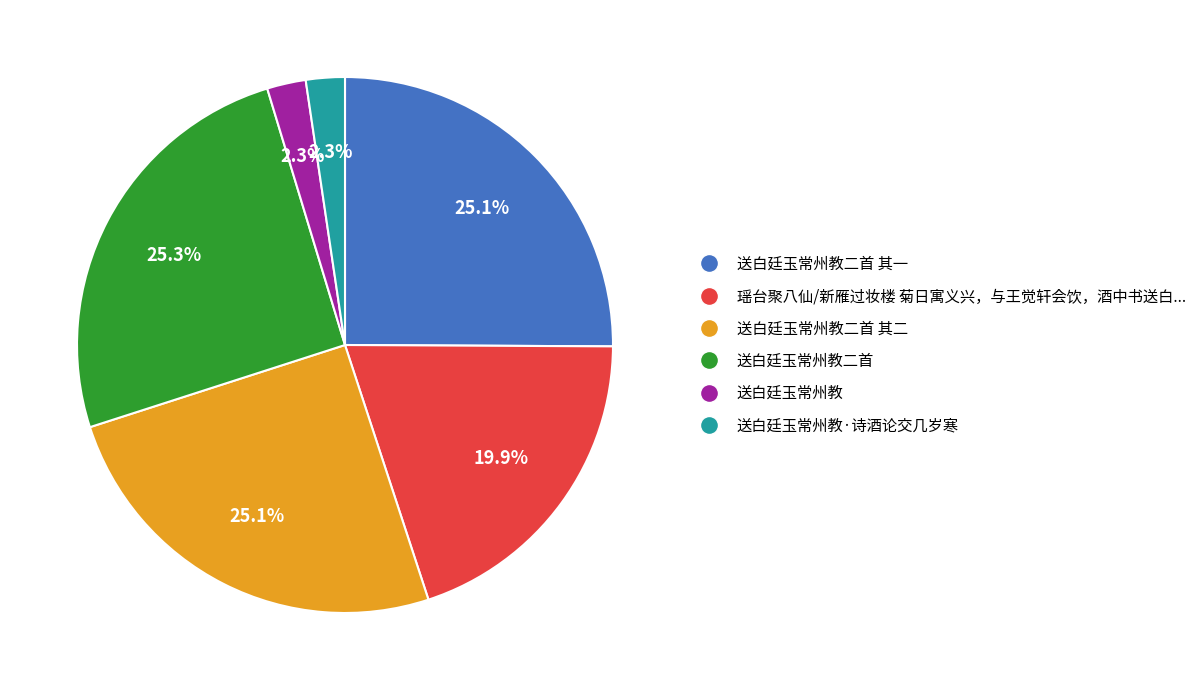

To the nearest percent, what is the difference between the largest and smallest slice percentages?

23%